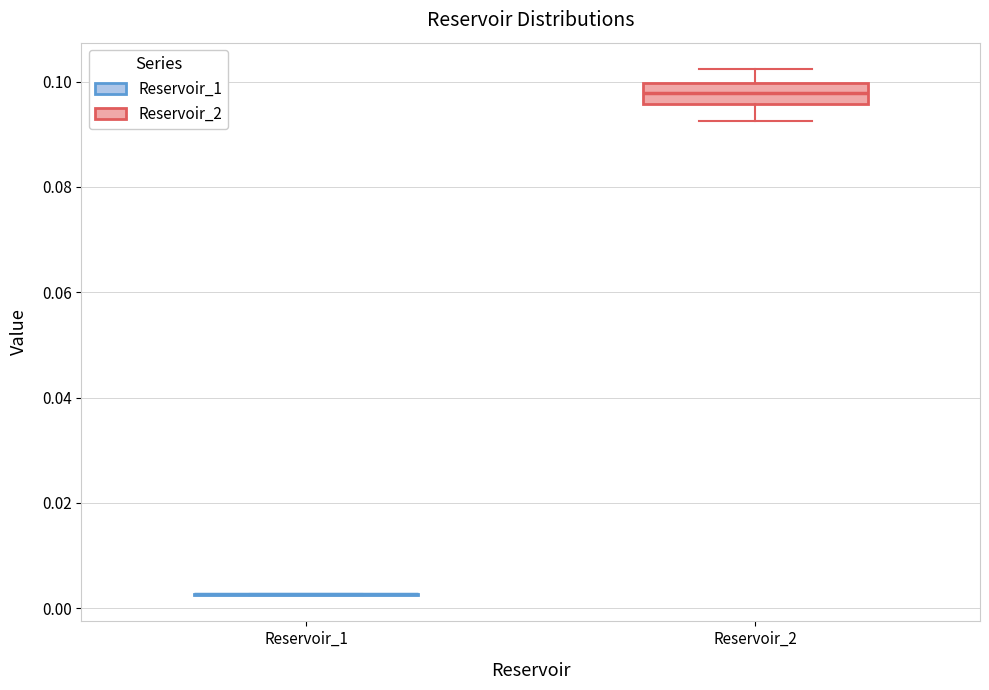

Reading left to right, read every box against the y-axis: the position of its median line, the range the box covers, and the ends of its whiskers. The values are not printed on the chart, so give them approximately, as read against the axis.

Reservoir_1: box collapsed to a line at 0.002, whiskers 0.002 to 0.002
Reservoir_2: median 0.098, box 0.096 to 0.100, whiskers 0.092 to 0.102